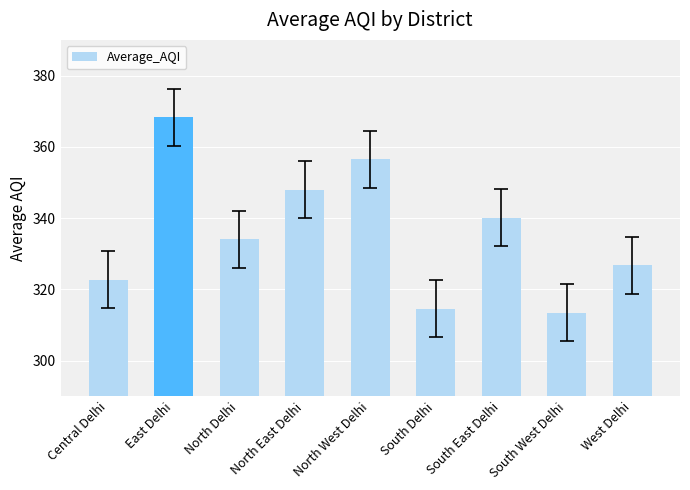

How many data points are less than 334?

4